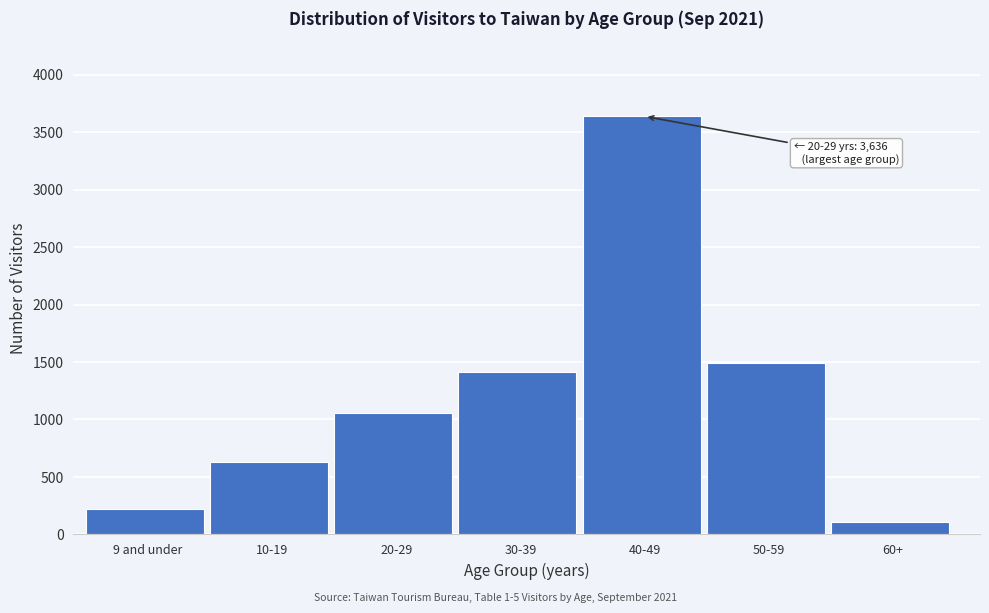

Reading left to right, extract all data points from this chart.

9 and under=222	10-19=633	20-29=1056	30-39=1417	40-49=3636	50-59=1489	60+=106